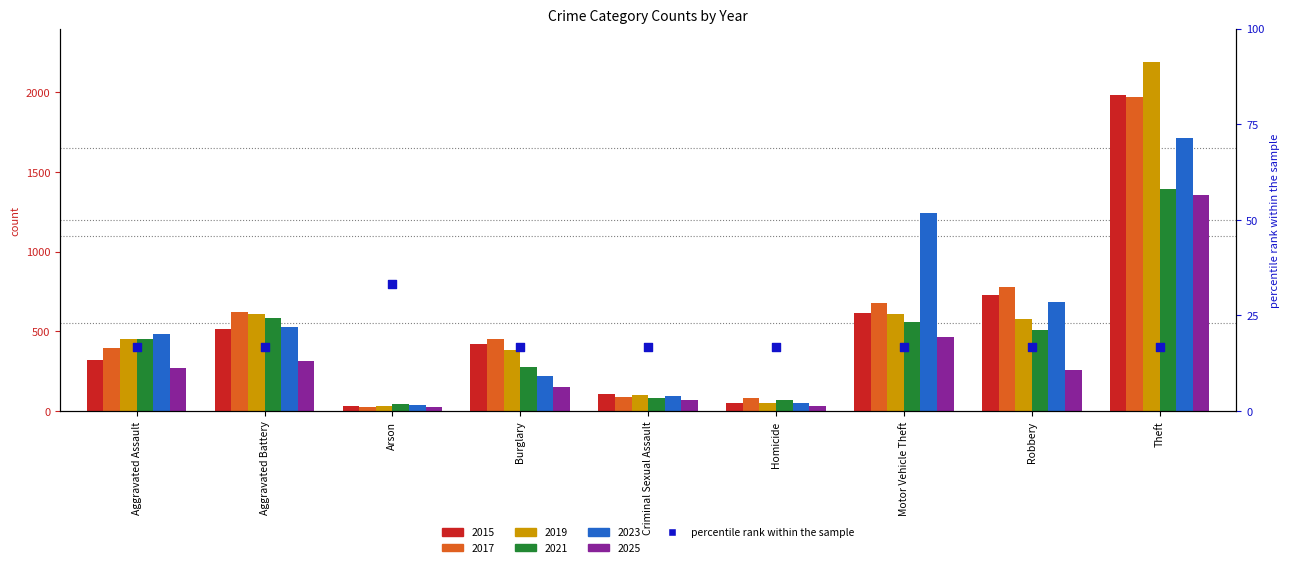

What is the change in value from Arson to Robbery?

-16.7